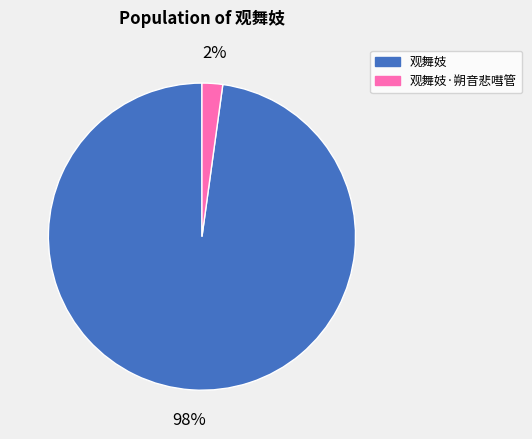

Do 观舞妓·朔音悲嘒管 and 观舞妓 together represent more than half of the pie?

Yes